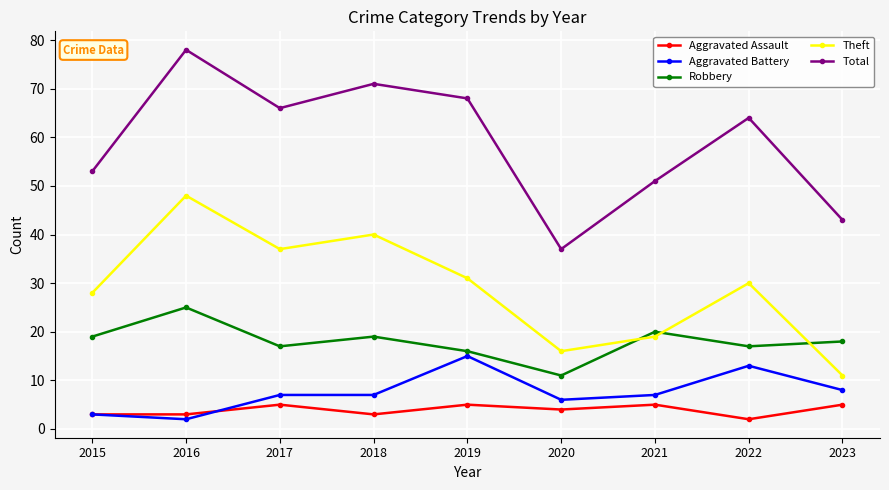

What is the total value across all series at 2018?

140